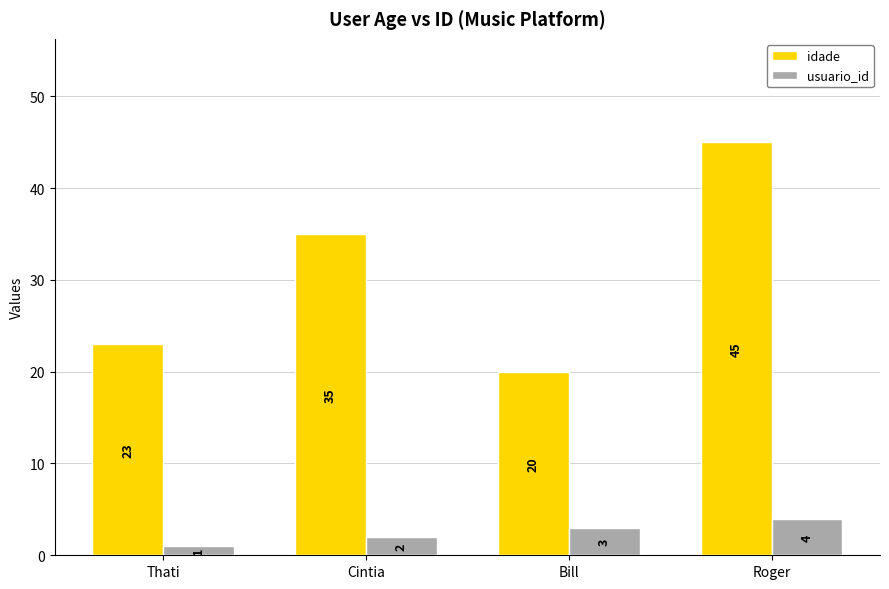

Count the usuario_id values in the range 2 to 4.

3